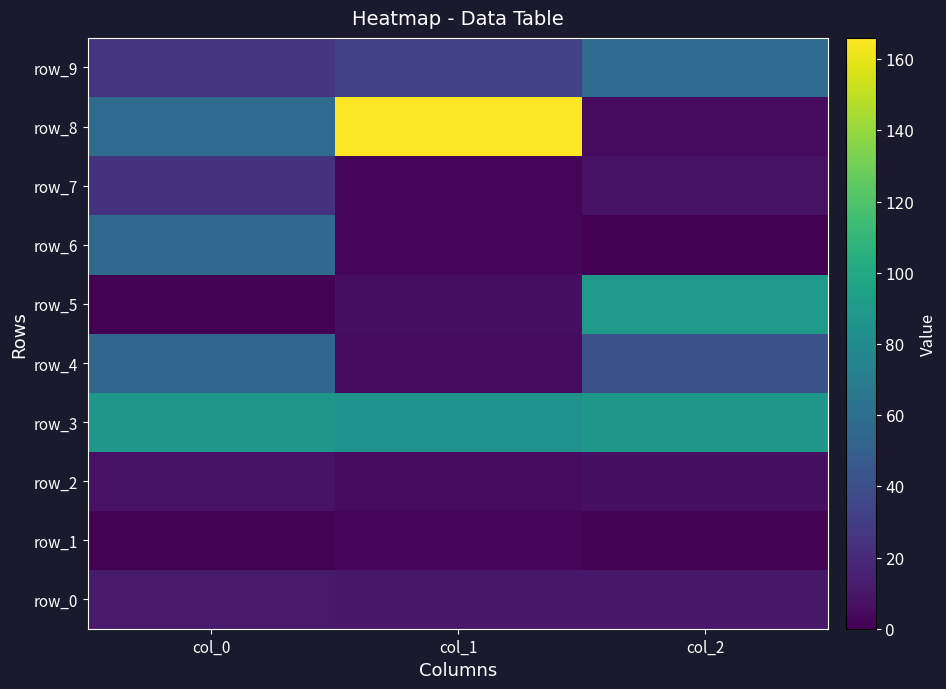

List the series in order of their peak value, highest first.

row_8, row_5, row_3, row_9, row_6, row_4, row_7, row_0, row_2, row_1